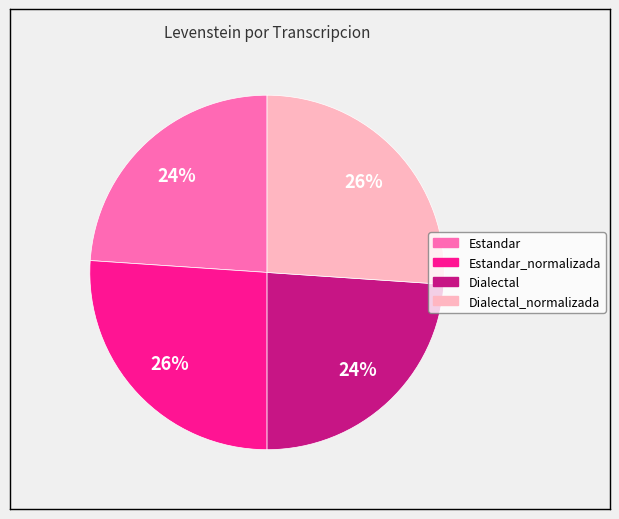

To the nearest percent, what is the difference between the largest and smallest slice percentages?

2%